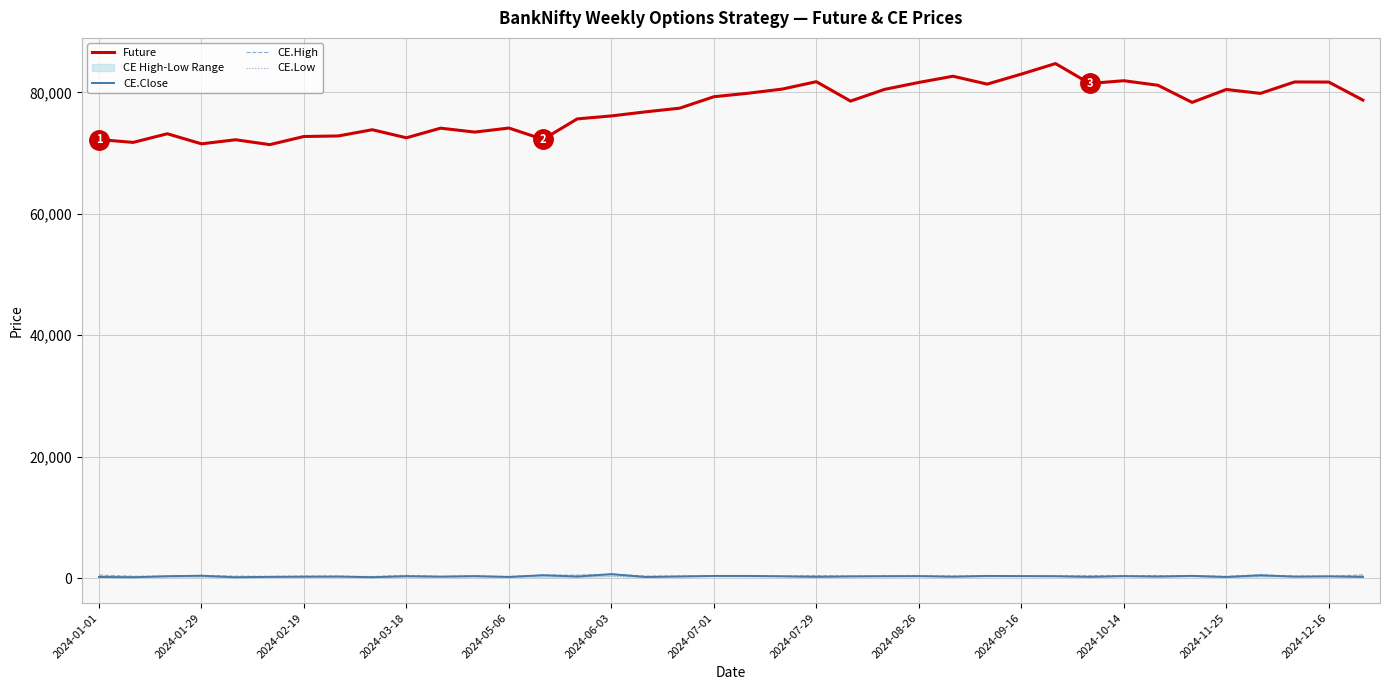

In CE.High, how many points are lower than both neighbors (excluding endpoints)?

13